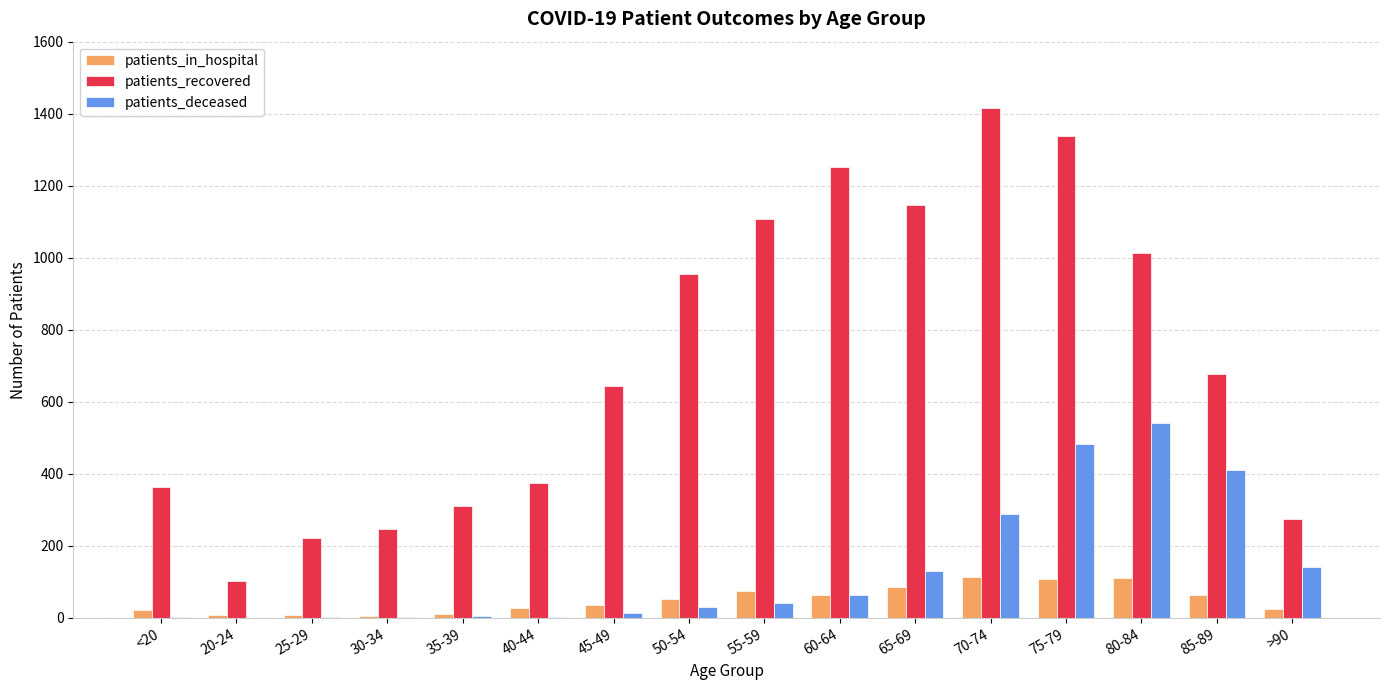

What is the maximum value shown in the chart?

1417